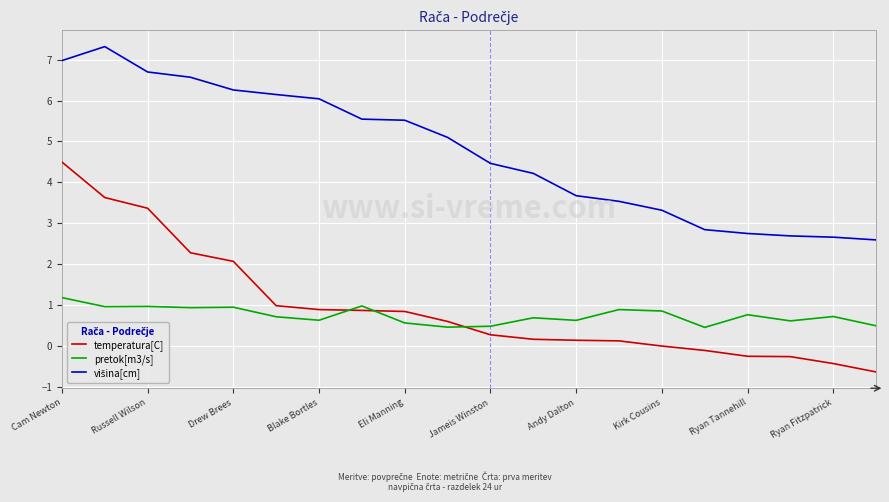

True or false: pretok[m3/s] and temperatura[C] intersect in this chart.

True